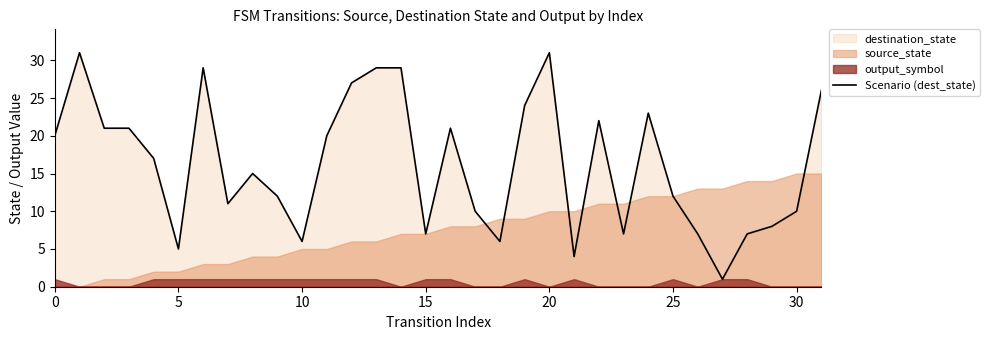

What is the highest value of the Scenario (dest_state) series?

31